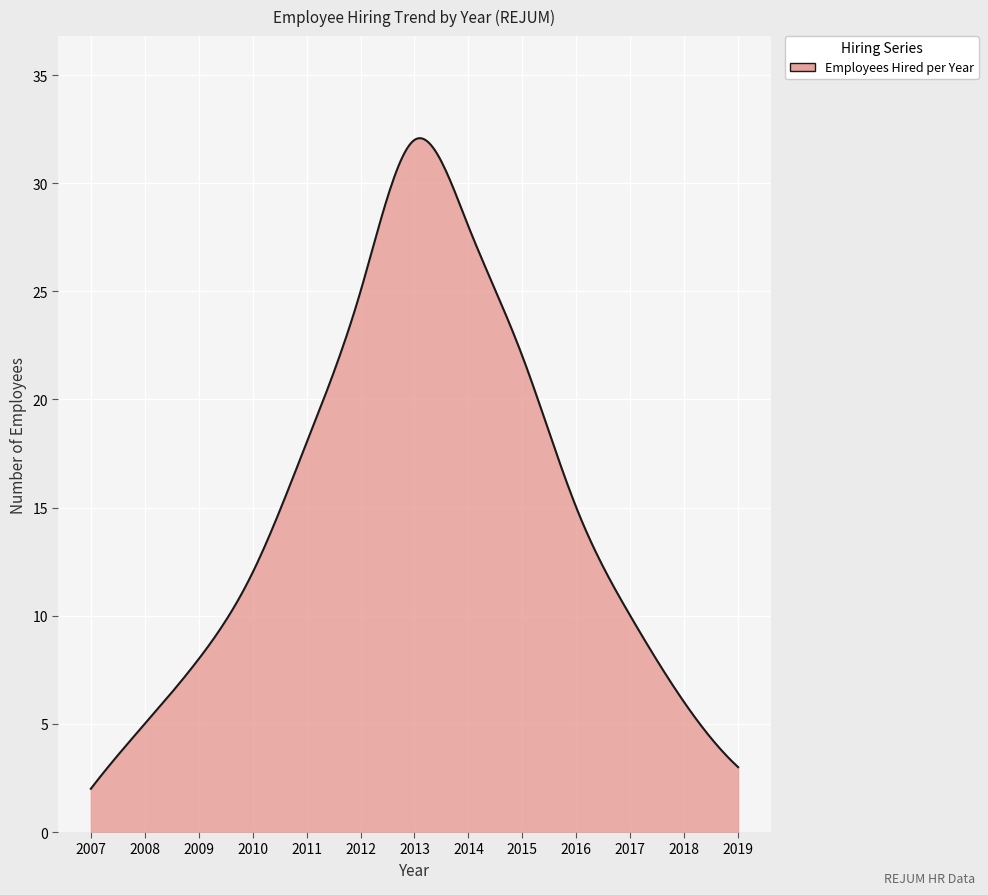

What is the difference between the maximum and minimum values?

30.1